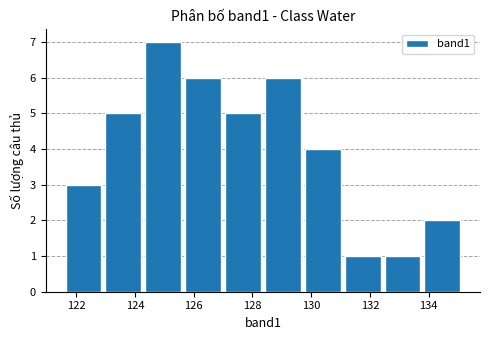

Reading left to right, list every bar in this chart as the range it spans on the x-axis followed by its height. Neither the bar edges nor the heights are printed on the chart, so give them approximately, as read against the axes.

121.6 to 123.0: 3
123.0 to 124.4: 5
124.4 to 125.8: 7
125.8 to 127.0: 6
127.0 to 128.4: 5
128.4 to 129.8: 6
129.8 to 131.2: 4
131.2 to 132.4: 1
132.4 to 133.8: 1
133.8 to 135.2: 2